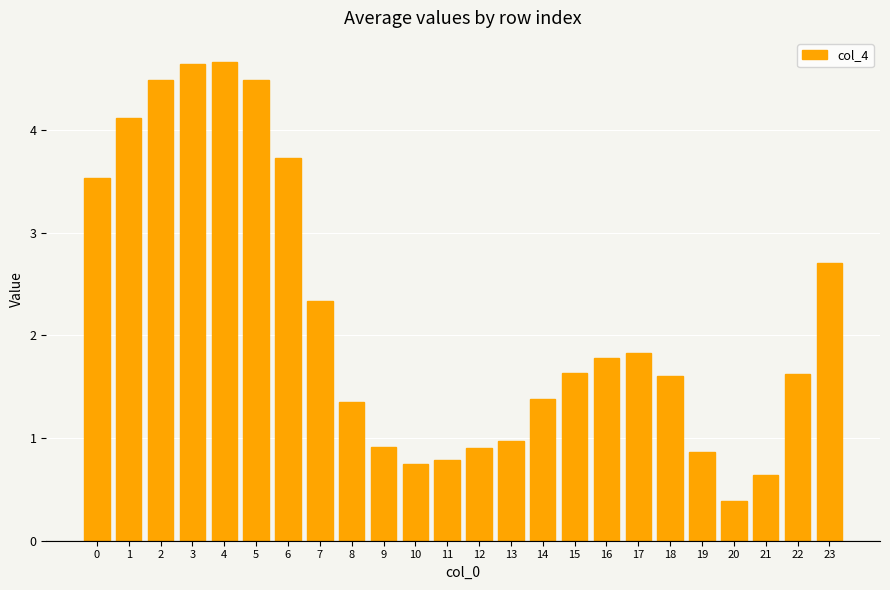

Reading left to right, transcribe all the data shown in this chart.

3.5	4.1	4.5	4.6	4.7	4.5	3.7	2.3	1.4	0.9	0.7	0.8	0.9	1.0	1.4	1.6	1.8	1.8	1.6	0.9	0.4	0.6	1.6	2.7